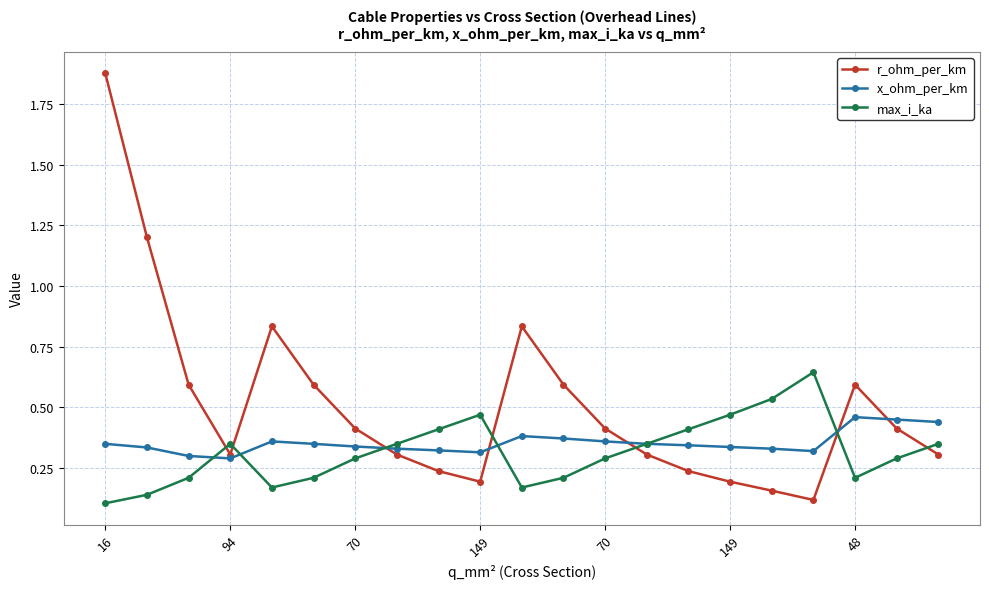

Count the x_ohm_per_km values in the range 0 to 1.

21